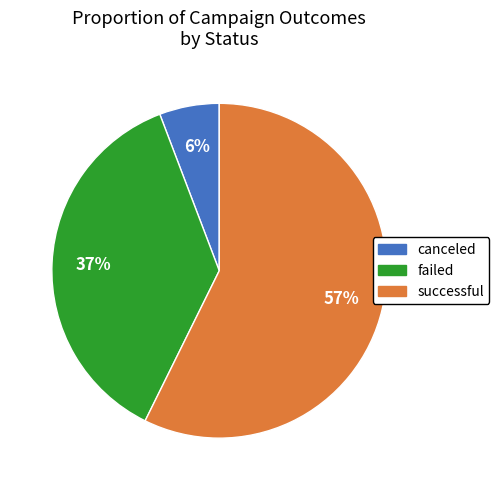

Do successful and canceled together represent more than half of the pie?

Yes